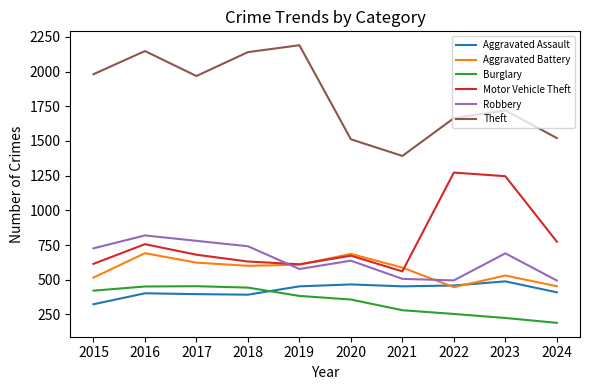

True or false: Aggravated Assault and Theft intersect in this chart.

False